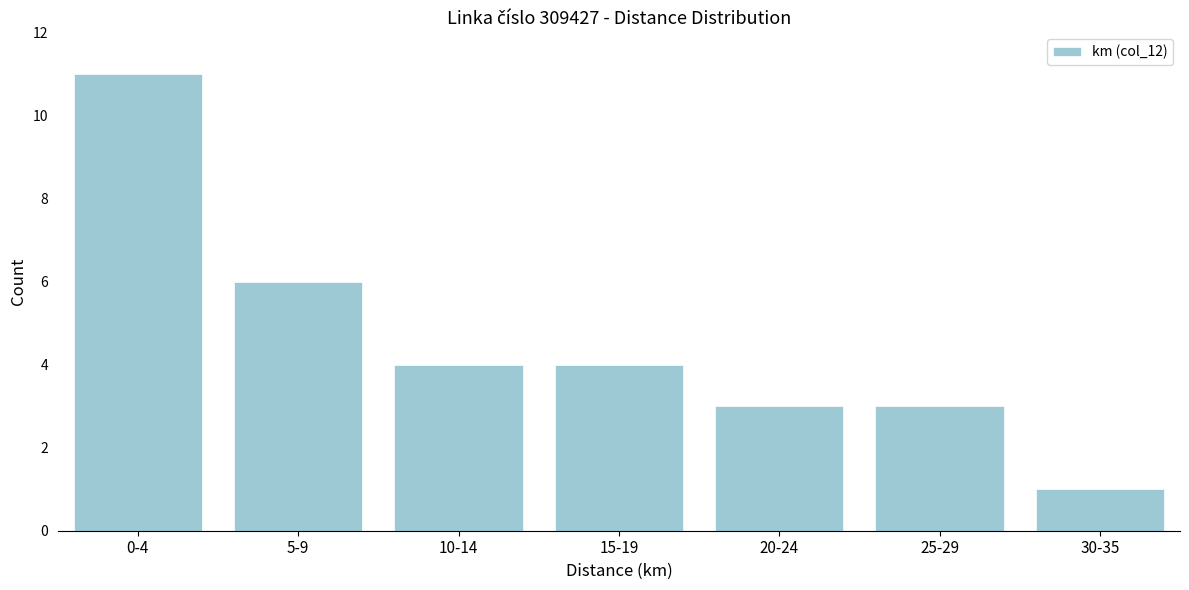

Reading left to right, extract all data points from this chart.

11	6	4	4	3	3	1